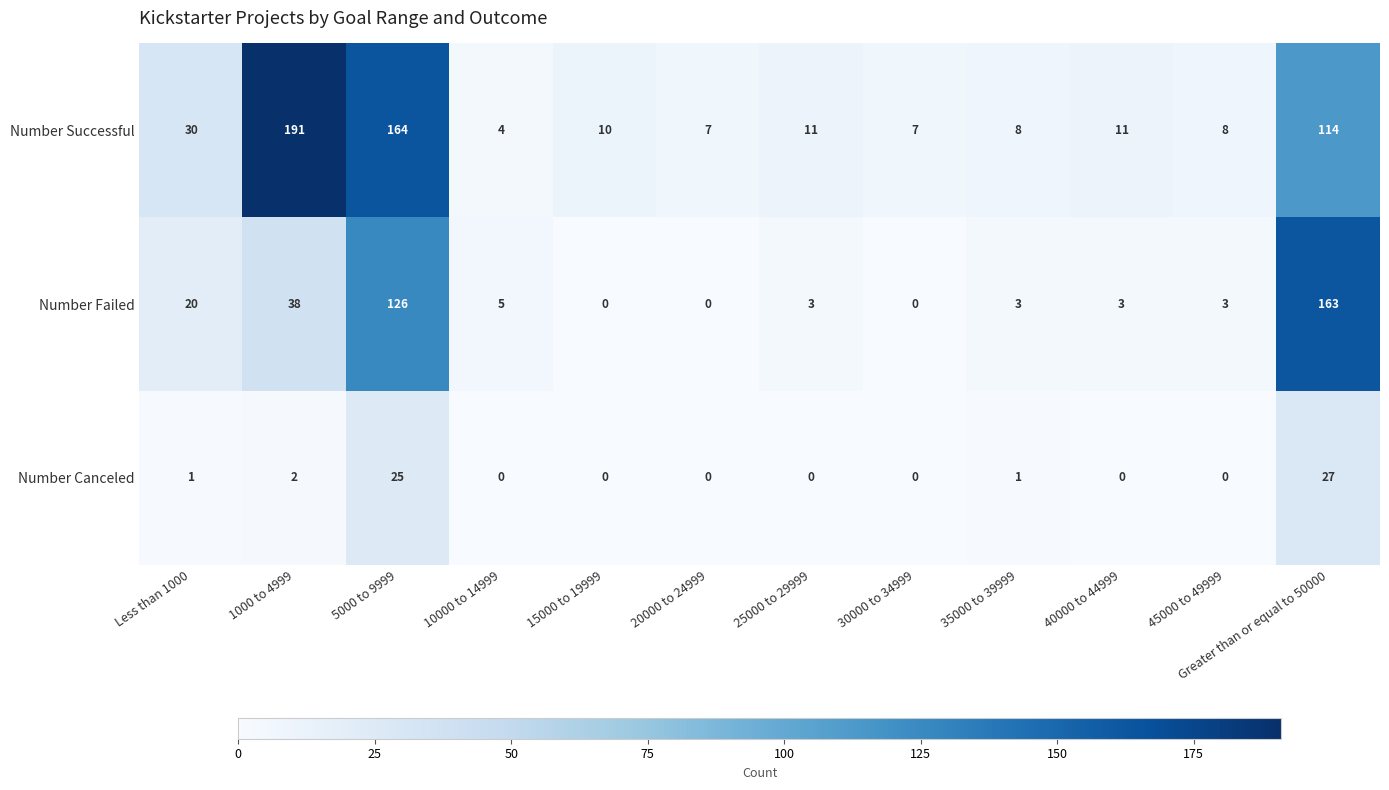

True or false: Number Canceled has a value of 0 at 45000 to 49999.

True